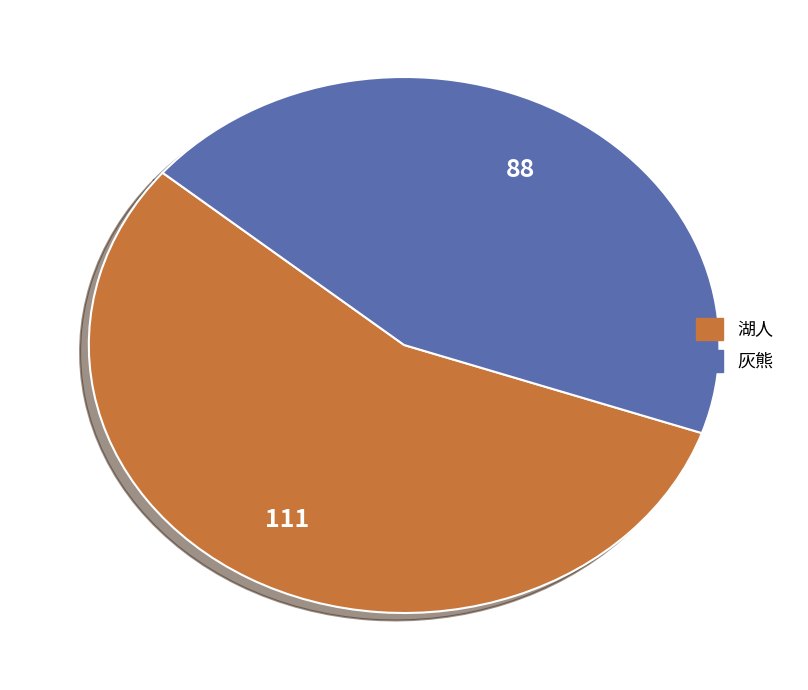

What is the ratio of the value at 湖人 to the value at 灰熊?

1.3